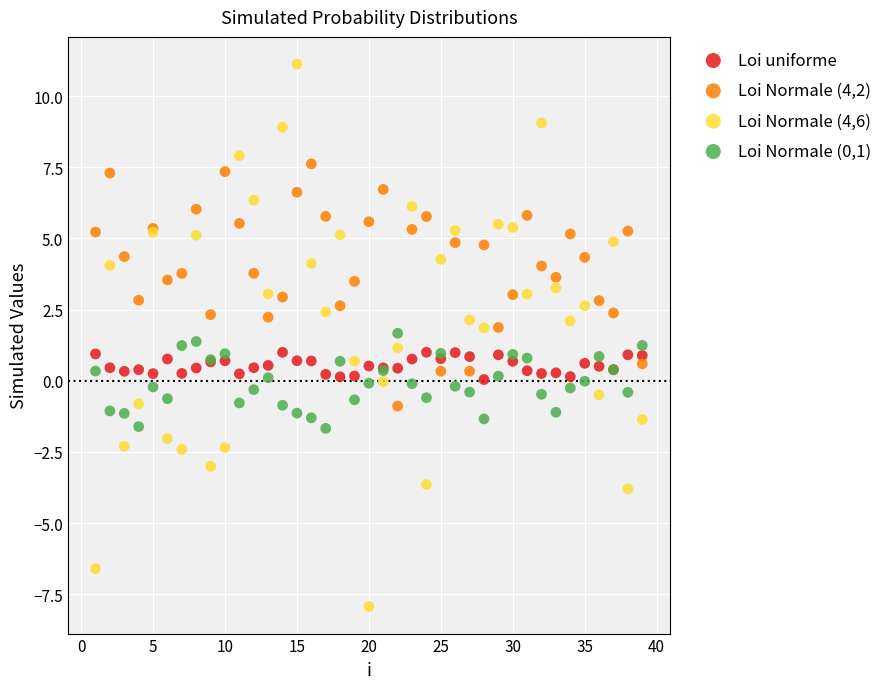

What is the X range (max minus min) for the scatter plot?

38.0